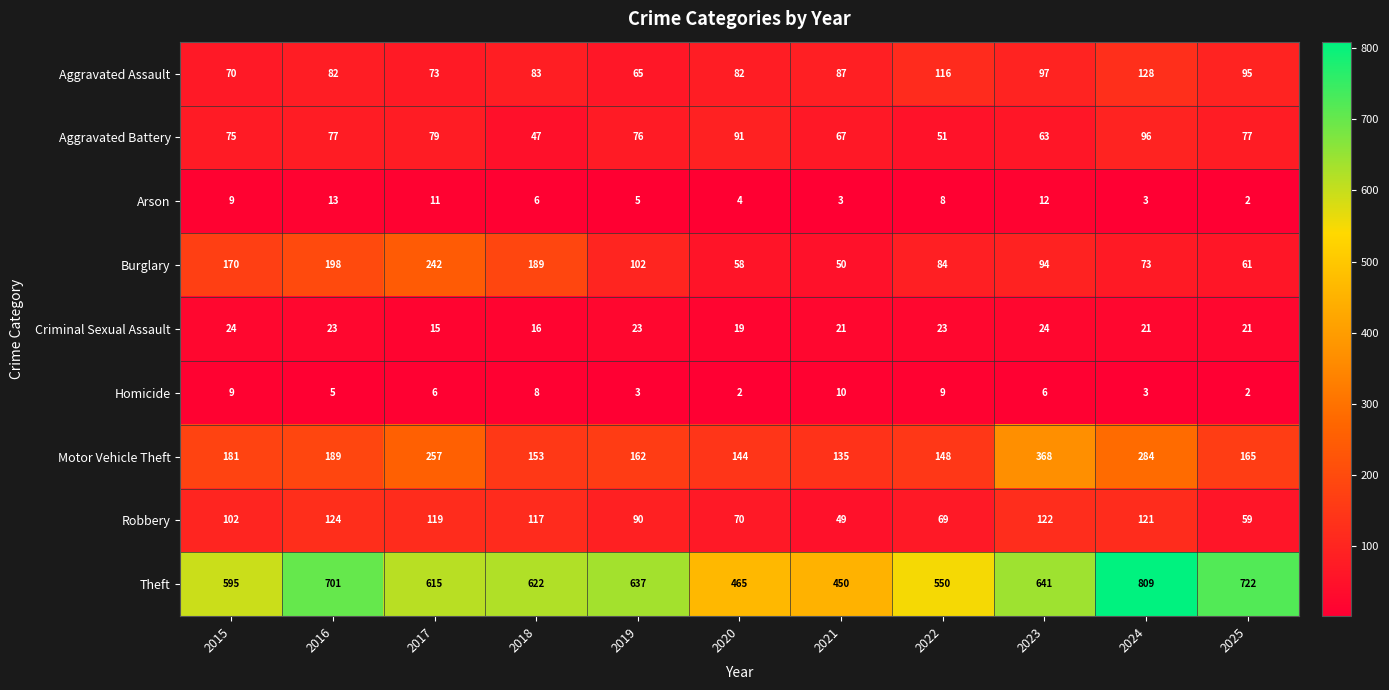

What is the difference between the maximum and second lowest values in the Homicide series?

8